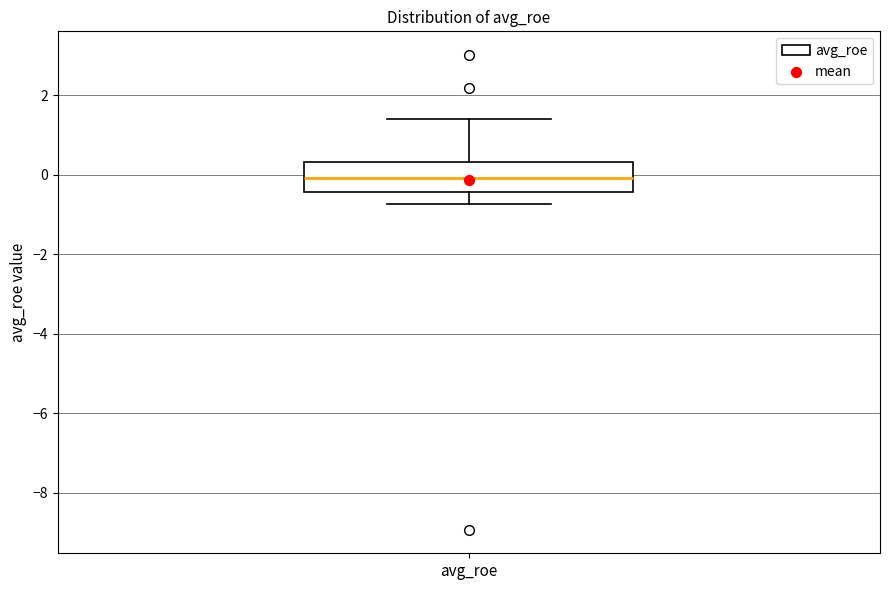

Where is the upper edge of the box for avg_roe on the y-axis? The values are not printed on the chart, so give them approximately, as read against the axis.

0.4